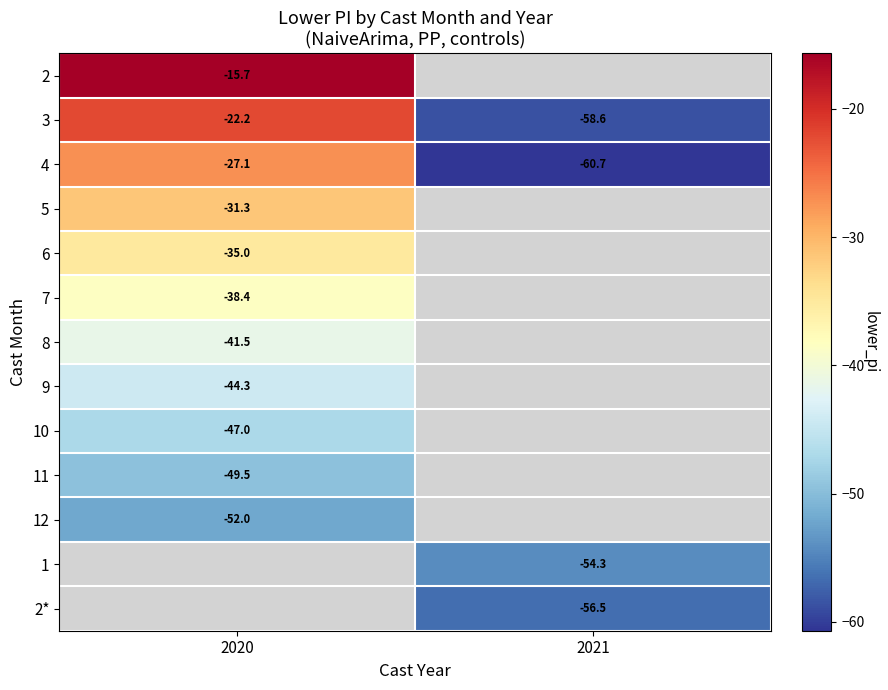

The value of 9 at 2020 is -60.8. True or false?

False